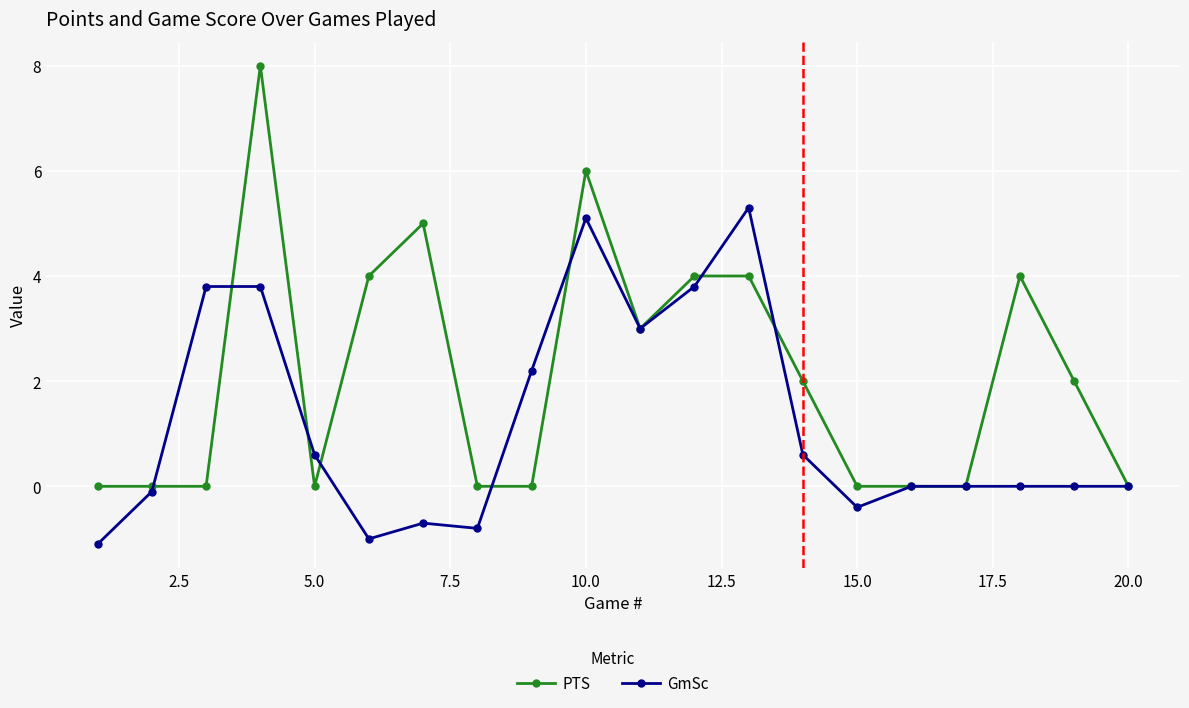

Which series has the largest total across all categories?

PTS